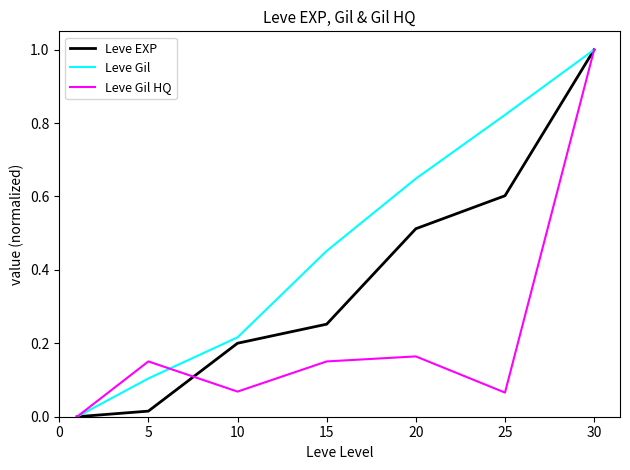

Which series has the largest total across all categories?

Leve Gil